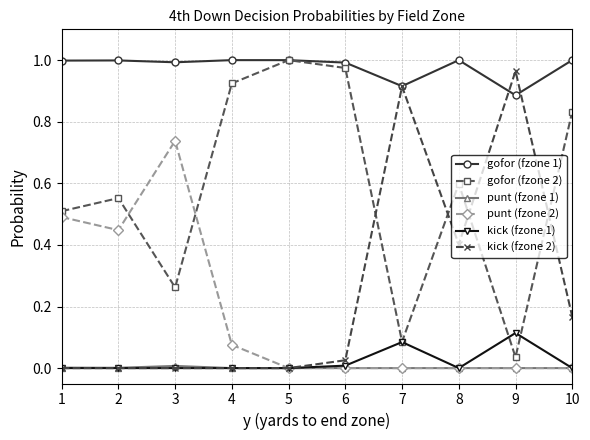

True or false: gofor (fzone 1) has more than 0 points higher than both neighbors.

True